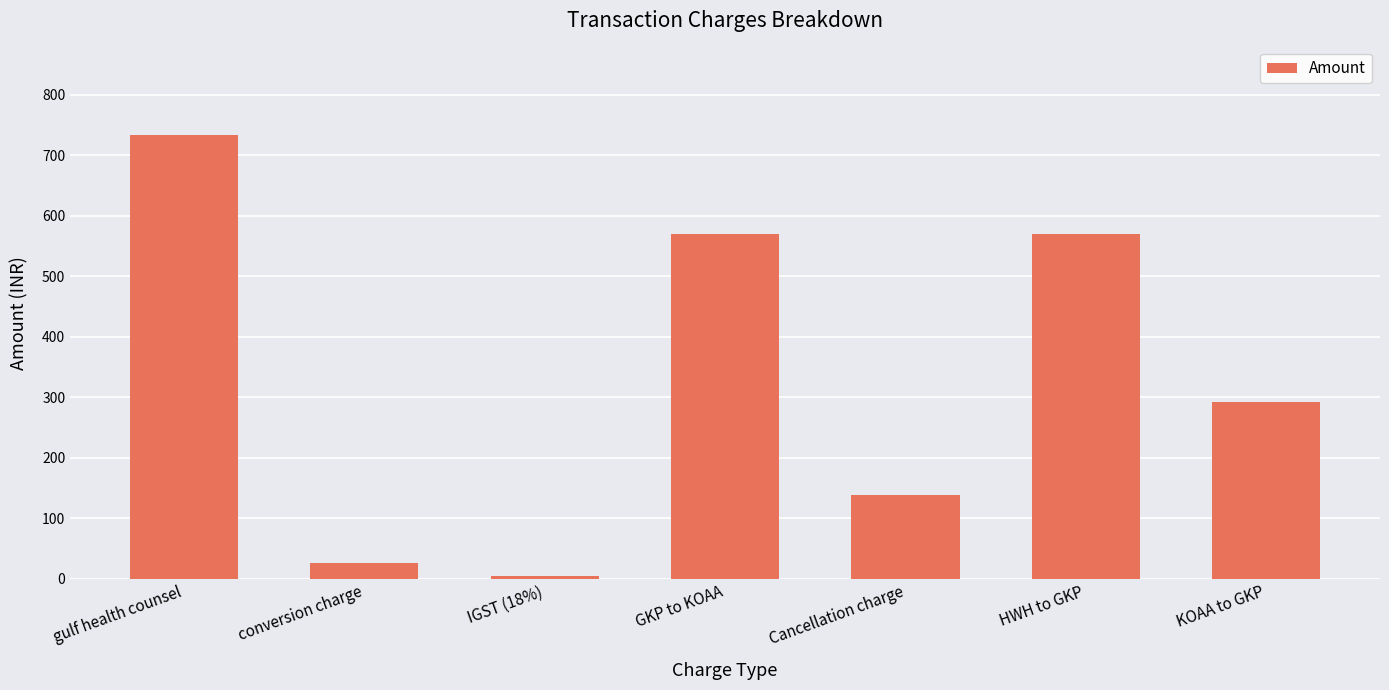

Count the number of categories in the chart.

7